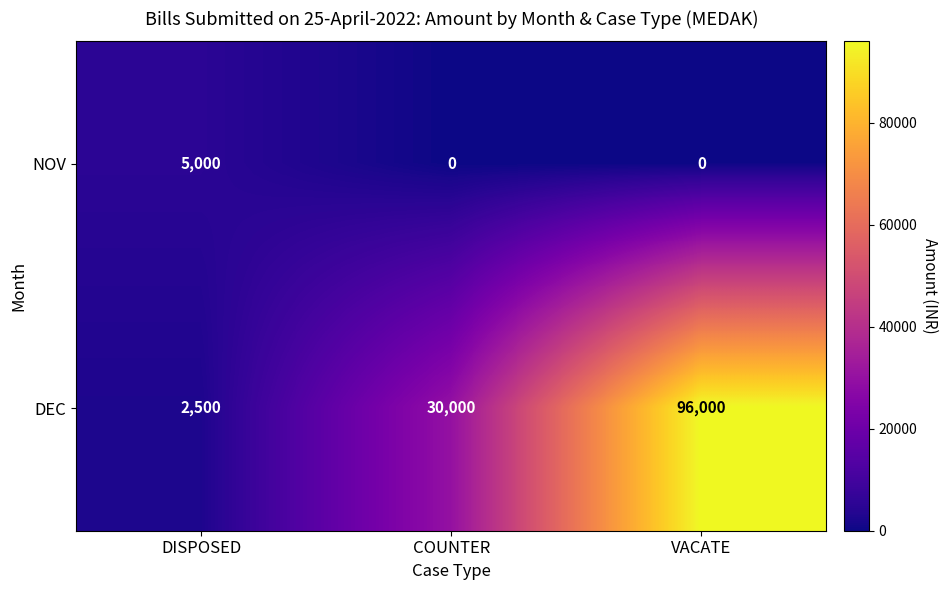

Reading left to right, list all the values displayed in this chart.

NOV: 5000	0	0
DEC: 2500	30000	96000